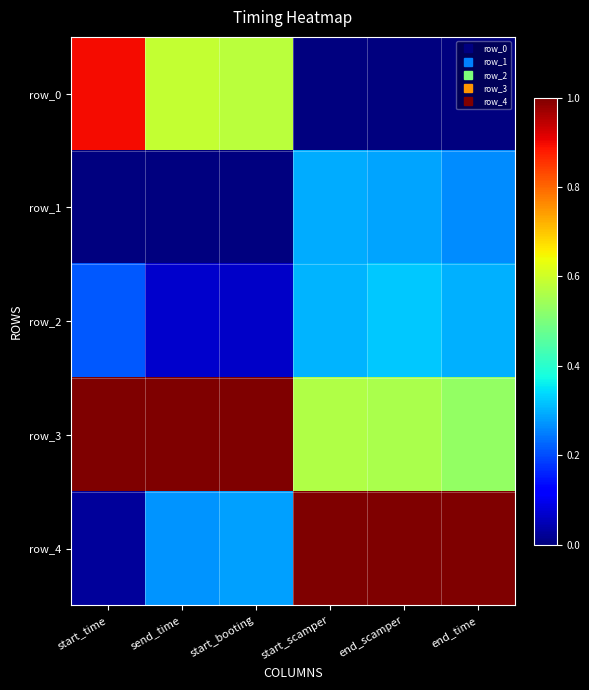

What is the difference between the maximum and minimum values in the row_3 series?

0.5